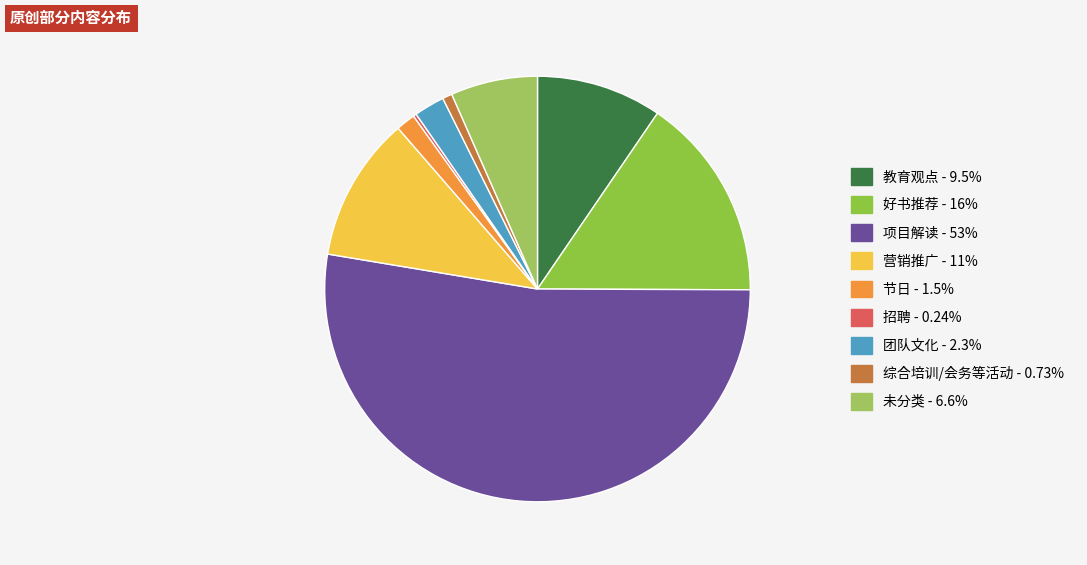

Rank the categories by value from lowest to highest.

招聘, 综合培训/会务等活动, 节日, 团队文化, 未分类, 教育观点, 营销推广, 好书推荐, 项目解读